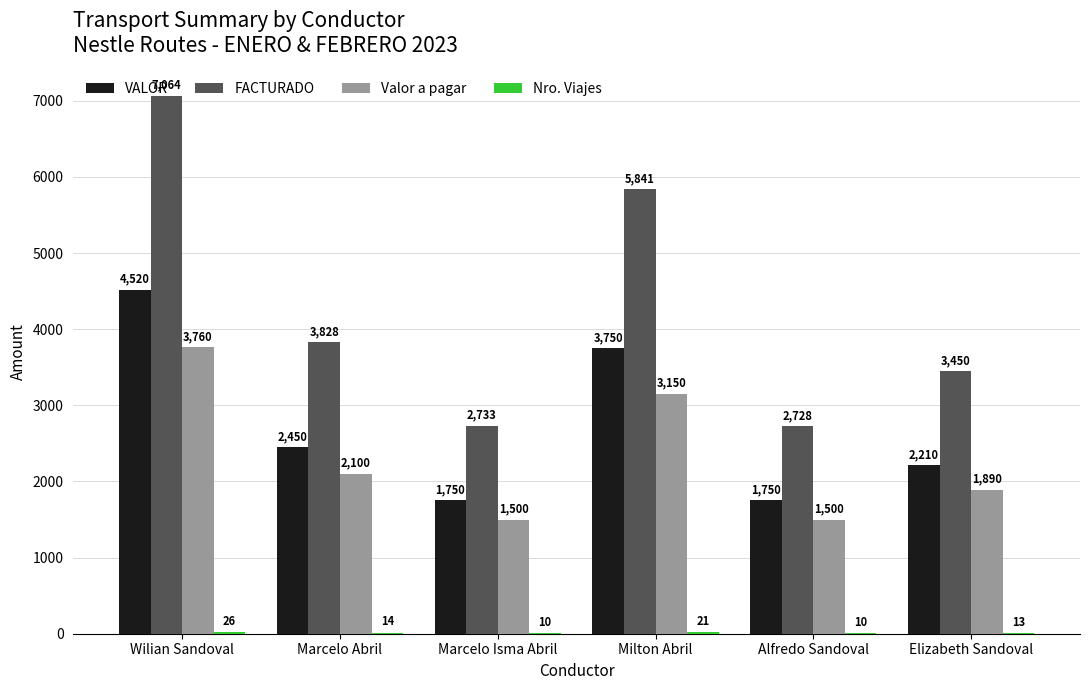

What value does the Valor a pagar series have at Alfredo Sandoval, to the nearest 10?

1500